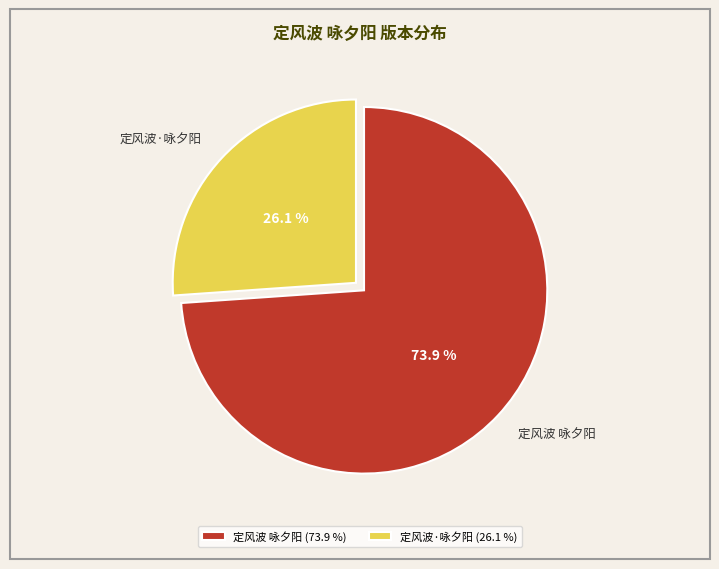

What is the largest slice in the pie chart?

定风波 咏夕阳